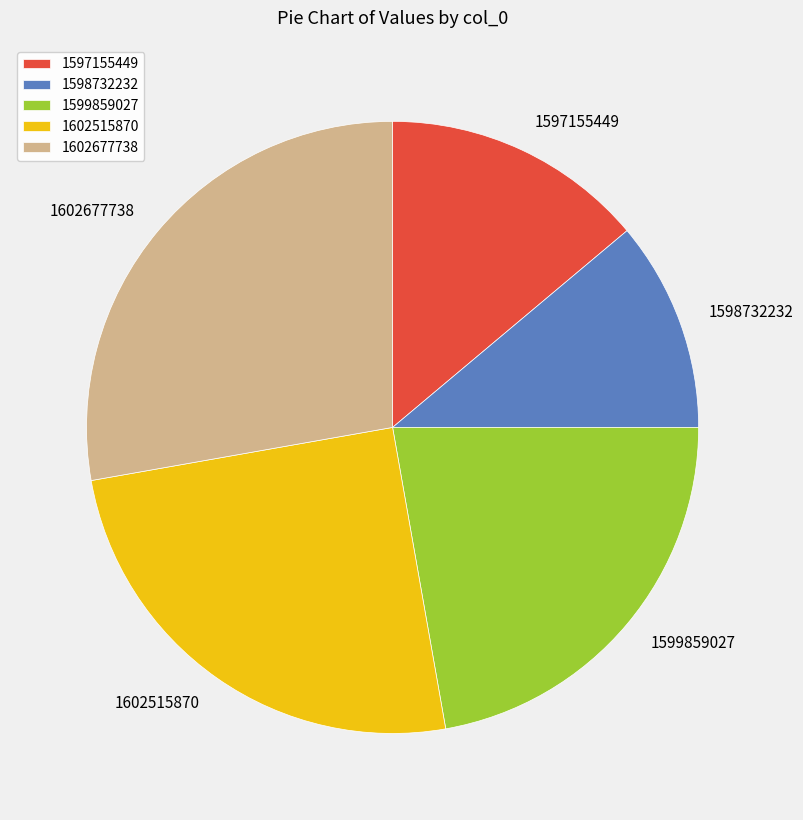

True or false: 1599859027 accounts for 13% of the total.

False